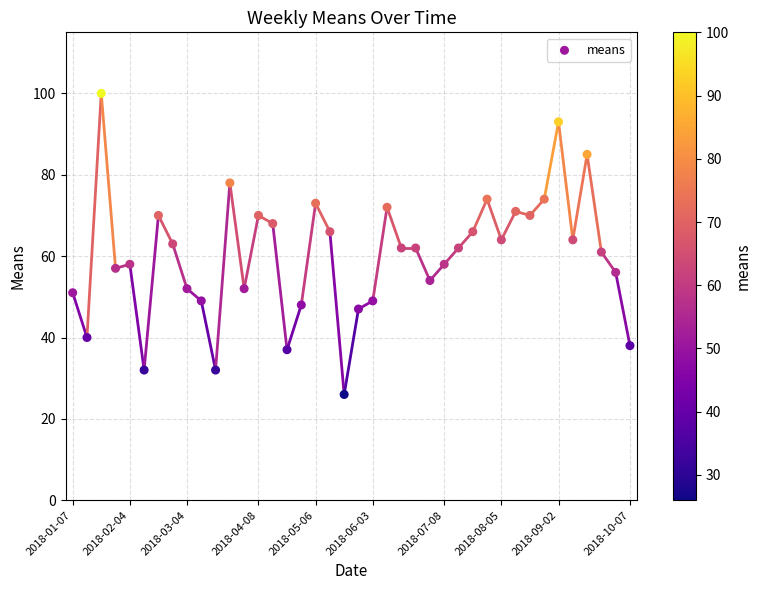

What is the range of Y values (max minus min)?

74